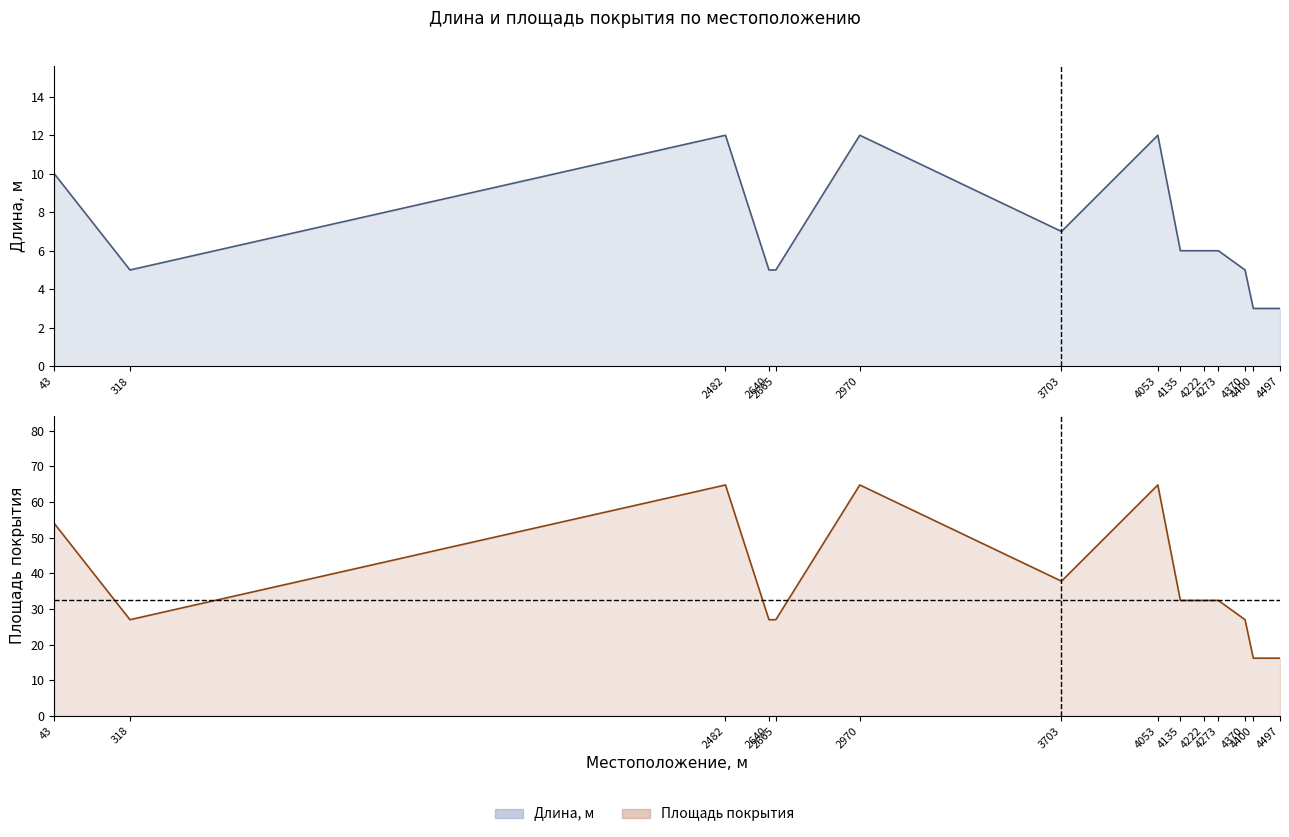

In Длина, м, how many points are higher than both neighbors (excluding endpoints)?

3